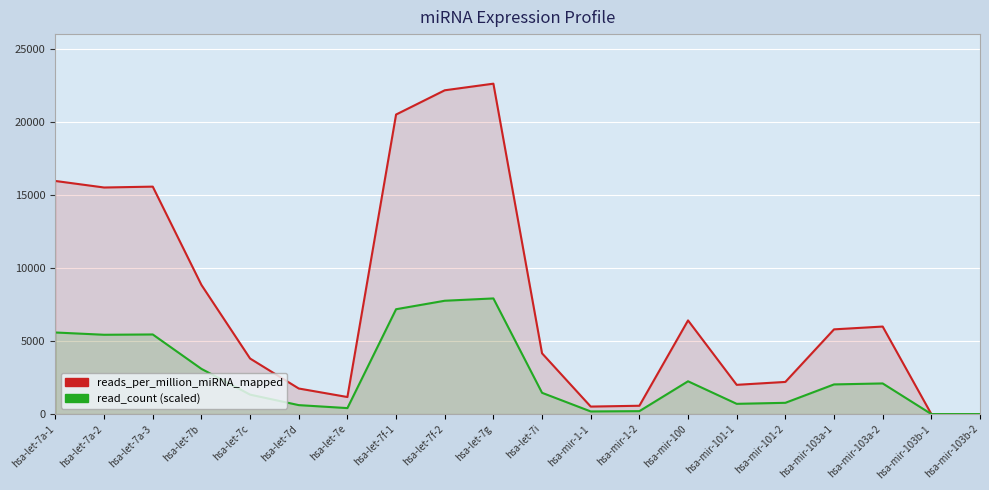

True or false: reads_per_million_miRNA_mapped has a value of 295.8 at hsa-mir-1-2.

False